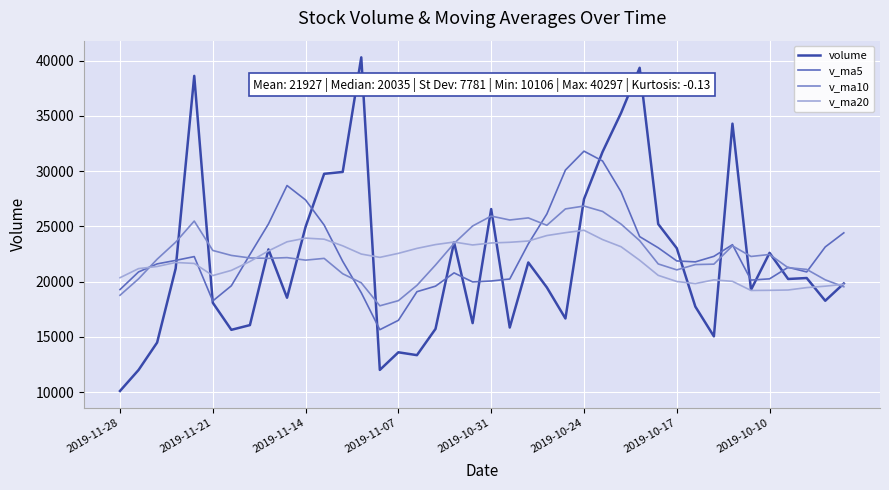

What is the difference between the second highest and minimum values in the v_ma5 series?

15268.1